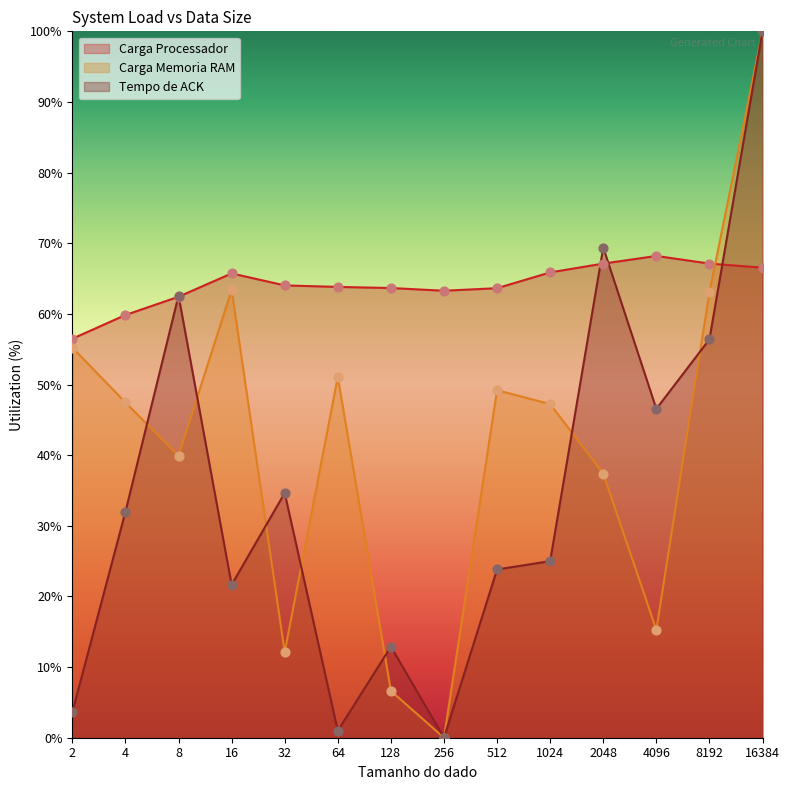

At which category is the sum across all series the highest?

16384